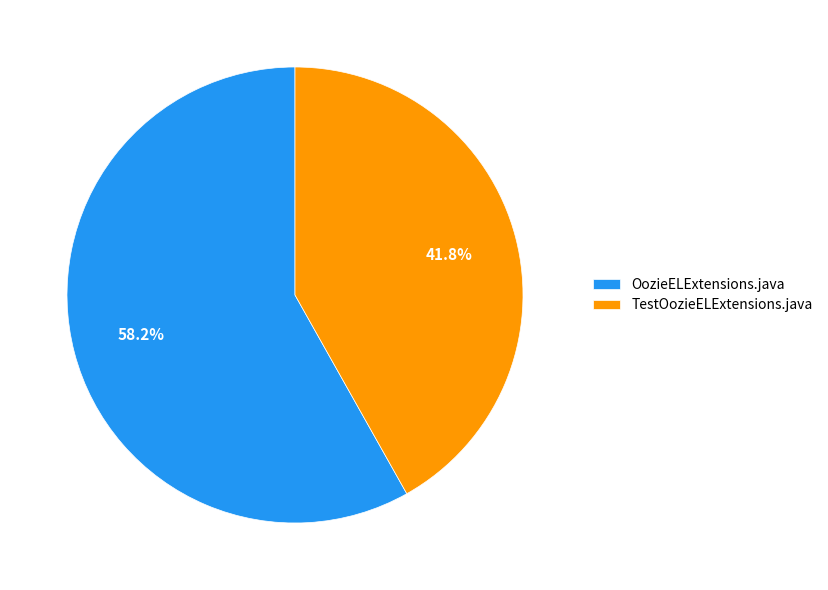

What is the ratio of the value at TestOozieELExtensions.java to the value at OozieELExtensions.java?

0.7